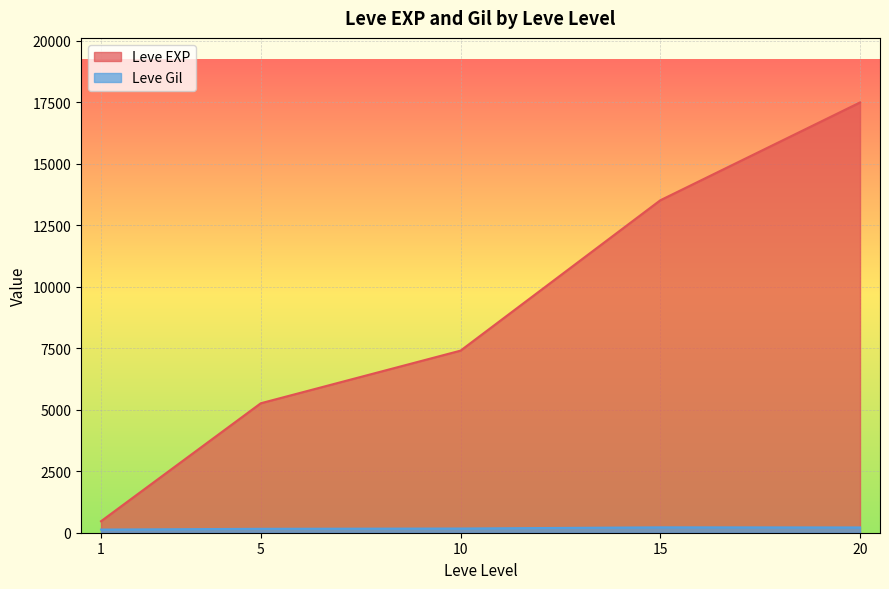

What is the spread (max minus min) of values at 5?

5102.7